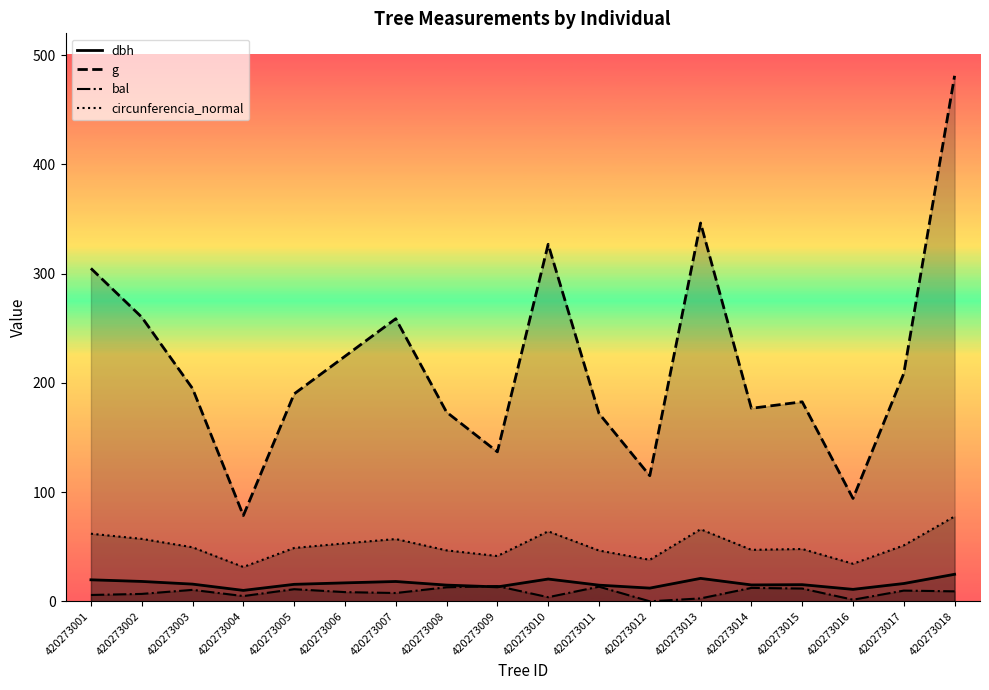

What value does the bal series have at 420273011?

13.4